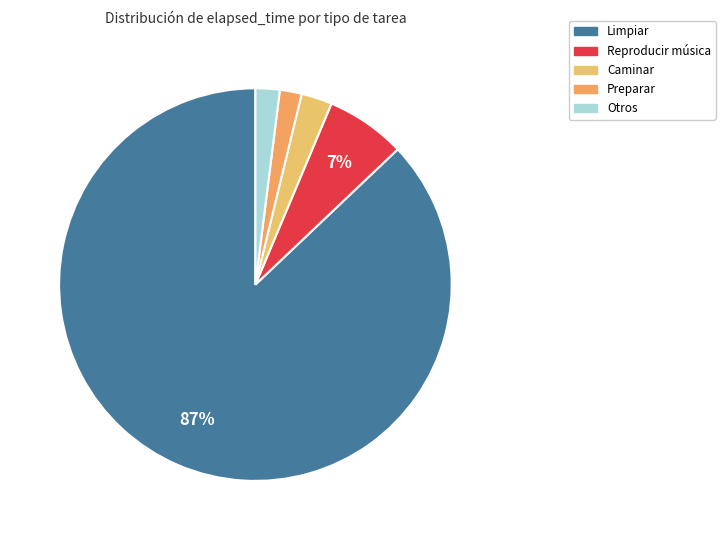

Is there a majority slice in this chart?

Yes